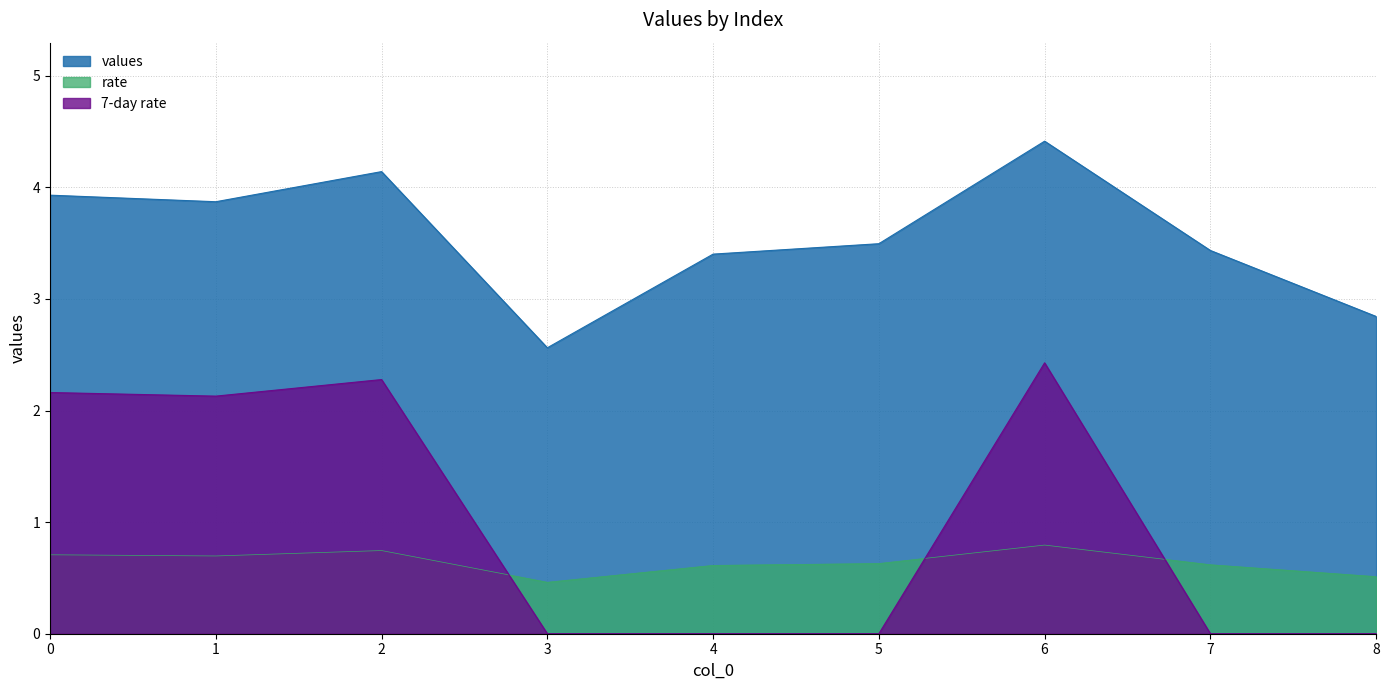

At which category does the chart reach its minimum across all series?

3